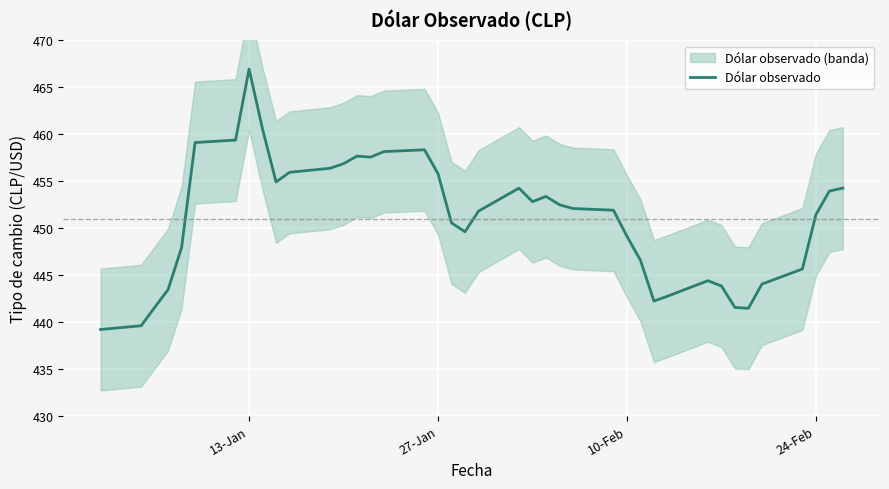

What is the lowest value of the Dólar observado series?

439.2